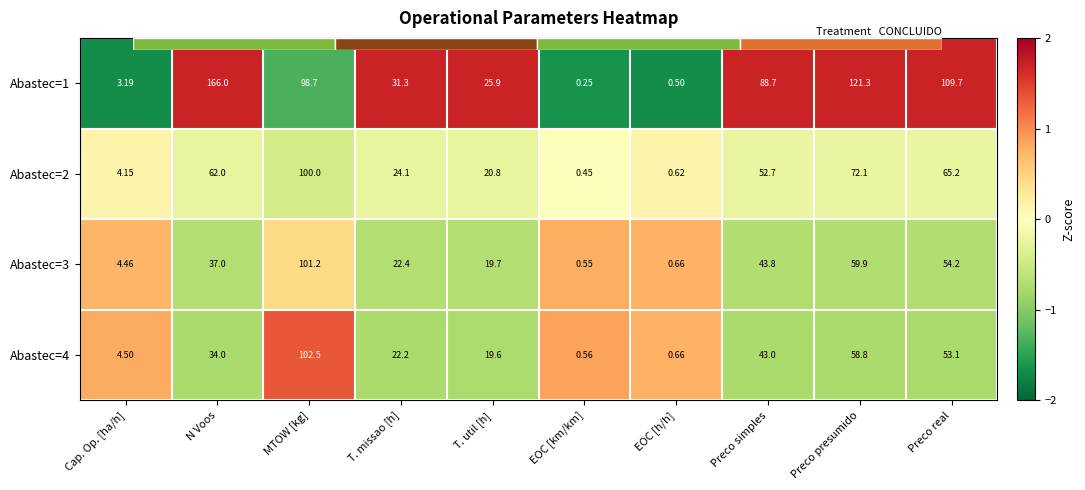

How many values in Abastec=4 are below zero?

6